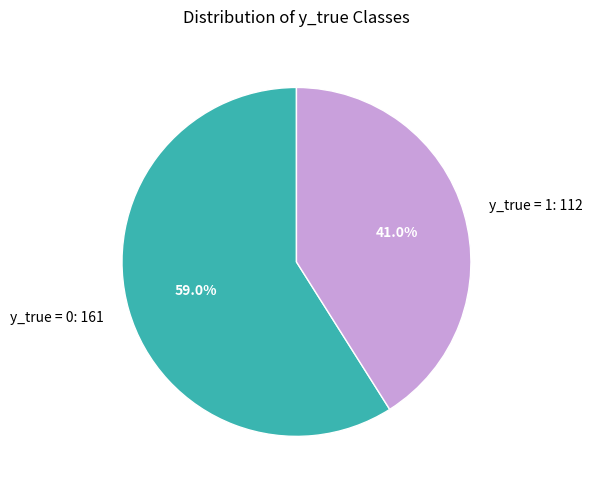

True or false: y_true = 1 accounts for 29% of the total.

False